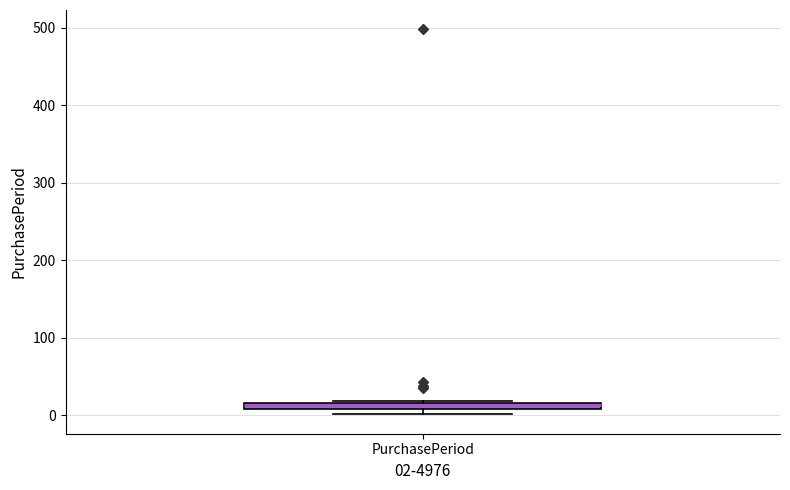

Where is the lower edge of the box for PurchasePeriod on the y-axis? The values are not printed on the chart, so give them approximately, as read against the axis.

10